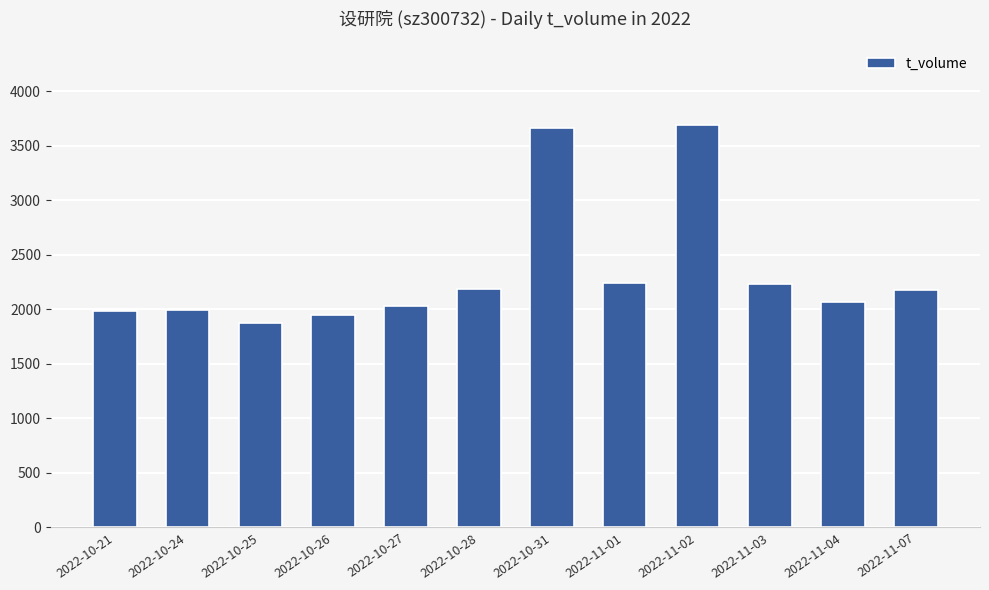

What is the greatest value displayed?

3692